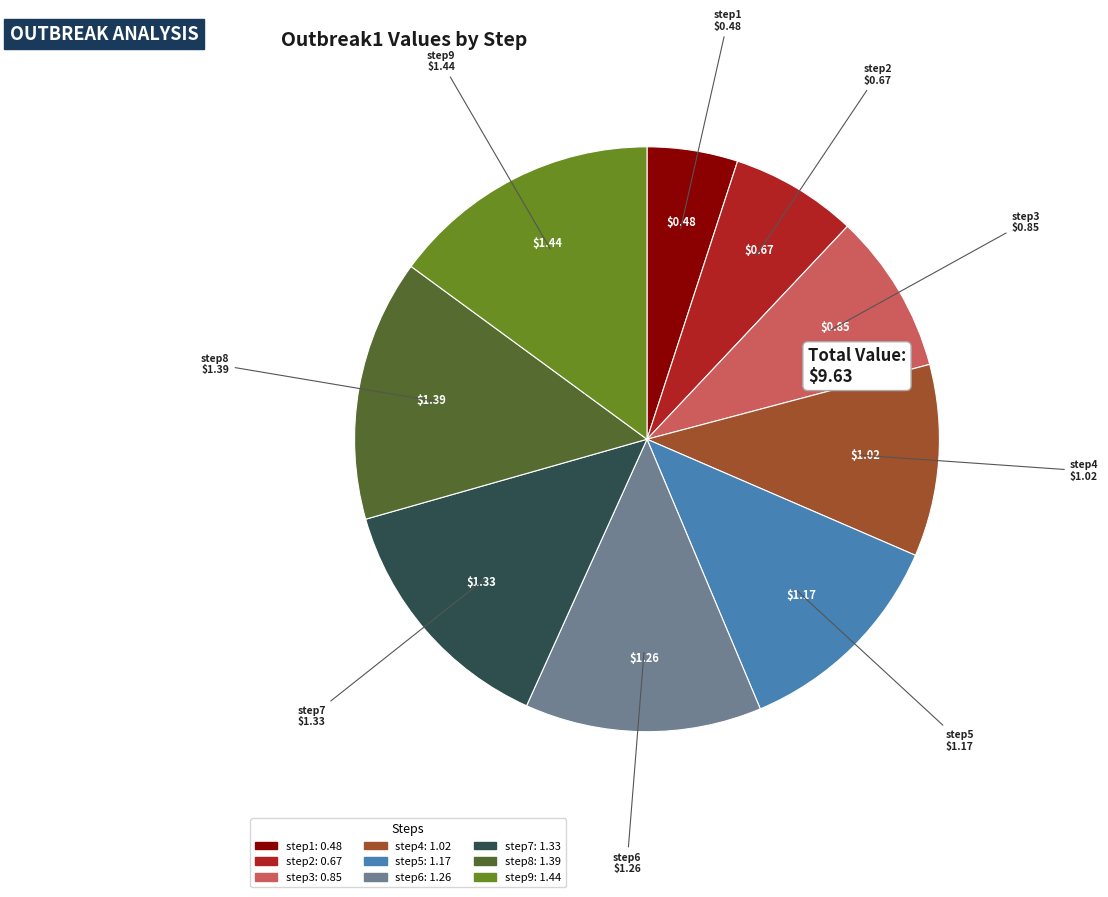

Is the sum of step7 and step9 greater than half?

No